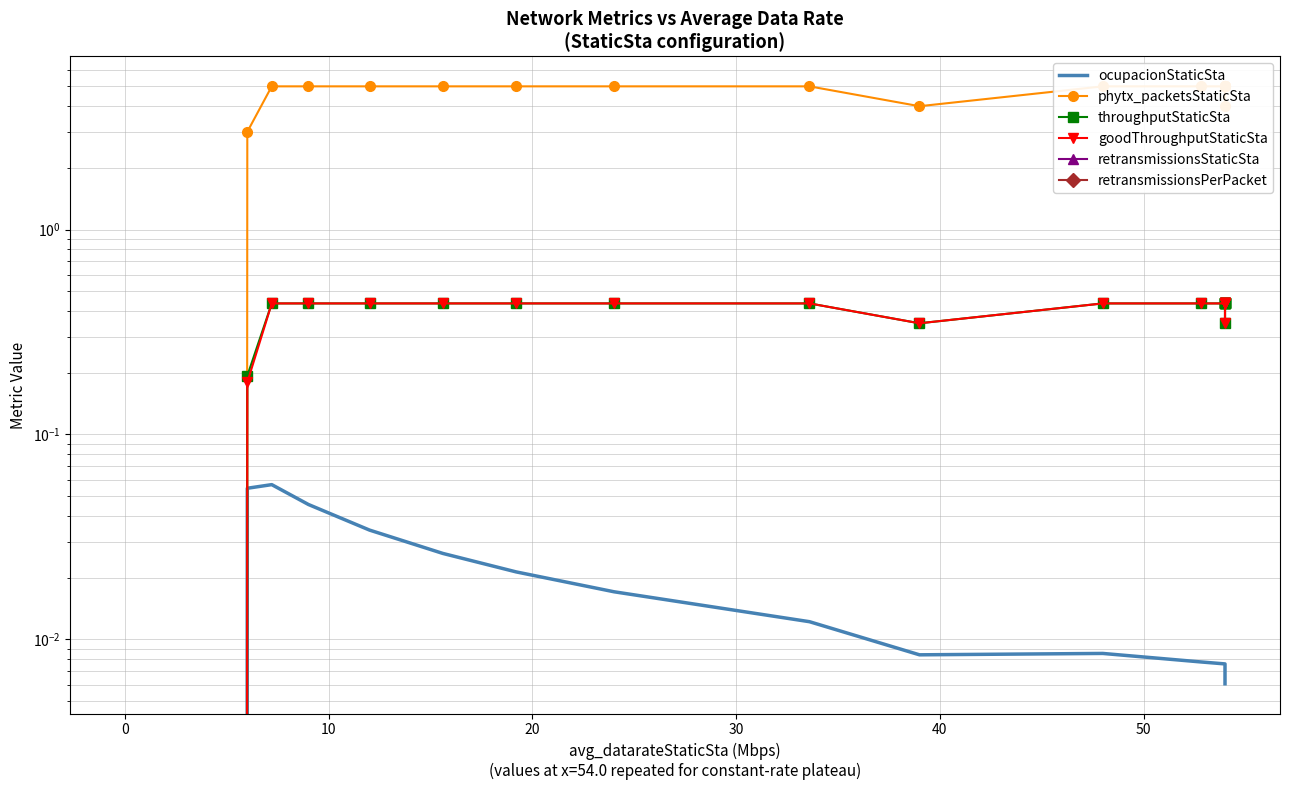

Count the throughputStaticSta values in the range 0 to 1.

19